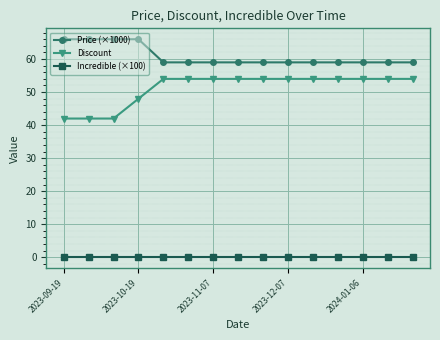

What is the sum of all Discount values?

768